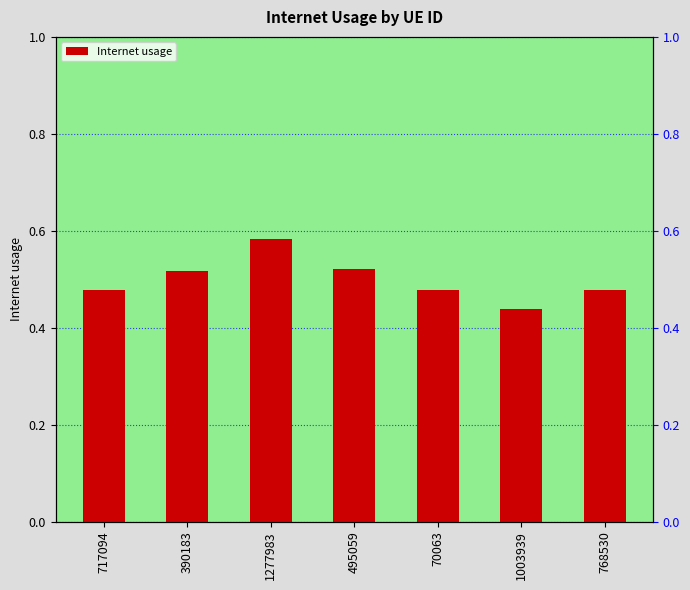

What is the sum of the values at 495059 and 70063?

1.0